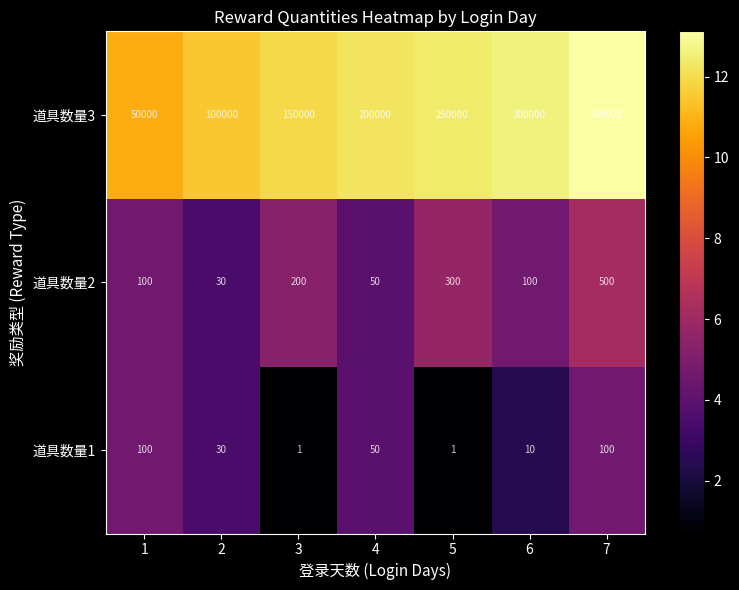

Rank the series by their maximum value, from highest to lowest.

道具数量3, 道具数量2, 道具数量1